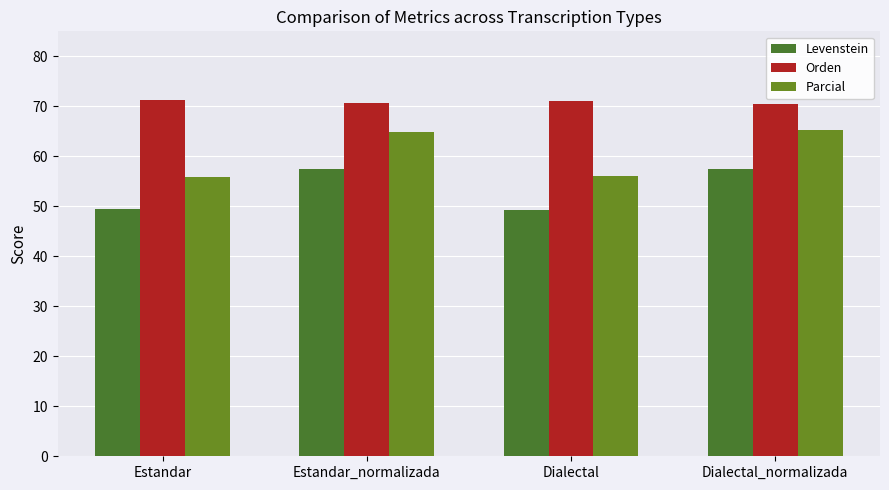

Is the value of Parcial at Dialectal_normalizada greater than the value of Levenstein at Estandar?

Yes